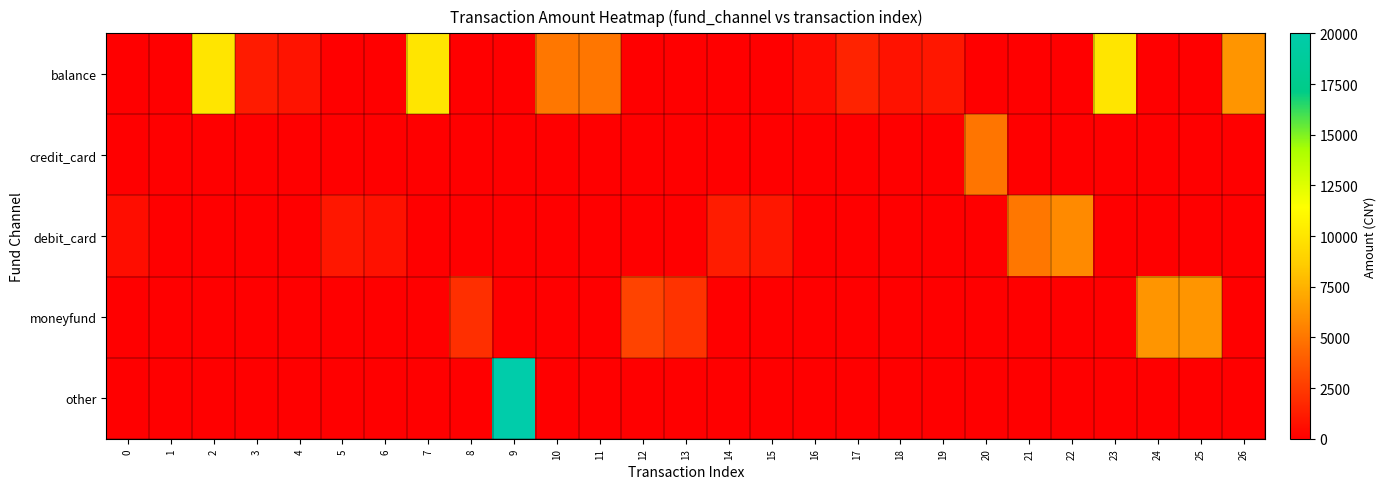

At 5, list the series in order from smallest to largest.

balance, credit_card, moneyfund, other, debit_card